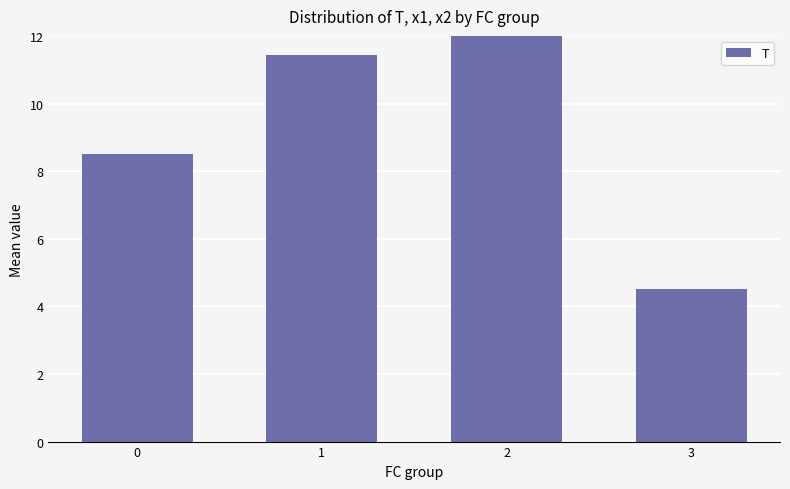

How many bars are there in total?

4